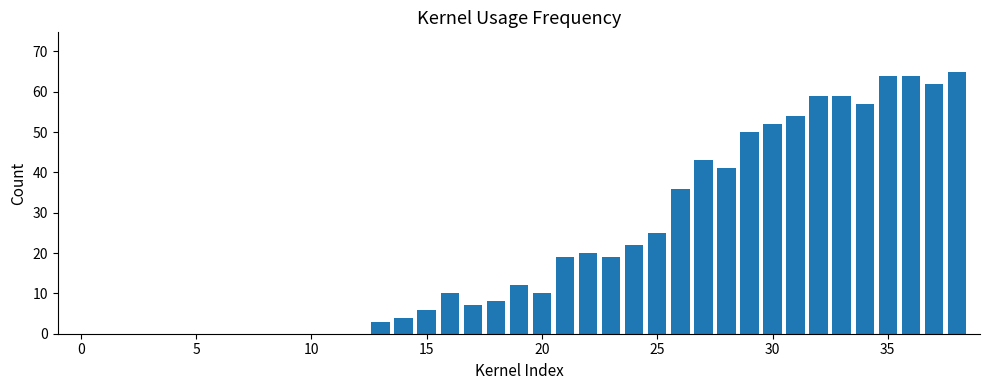

What is the maximum value shown in the chart?

65